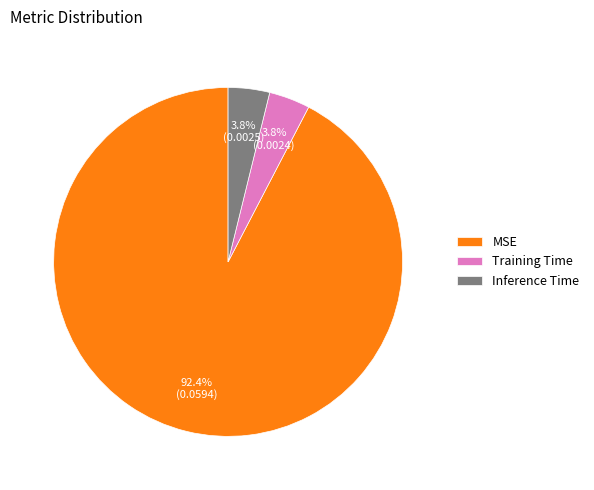

Does Inference Time account for over 50% of the chart?

No